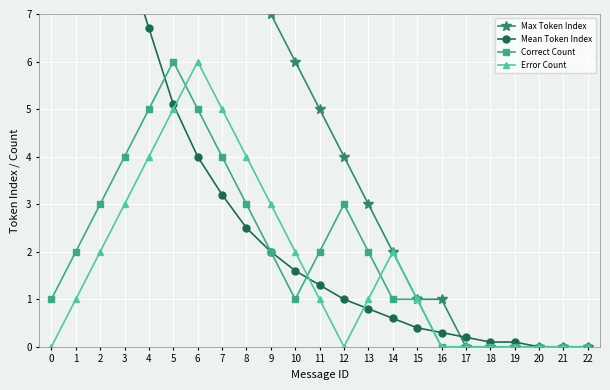

How many Correct Count values are between 0 and 3?

18